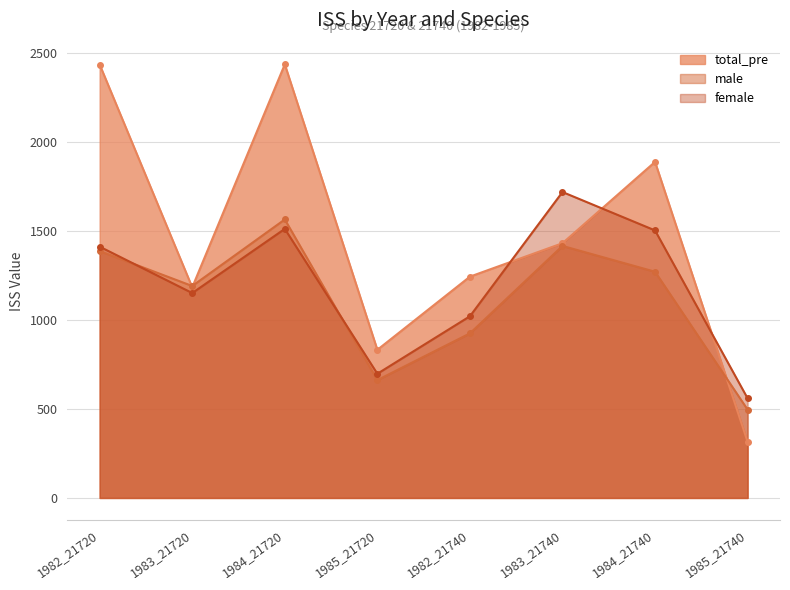

At which label is male closest to 1030?

1982_21740